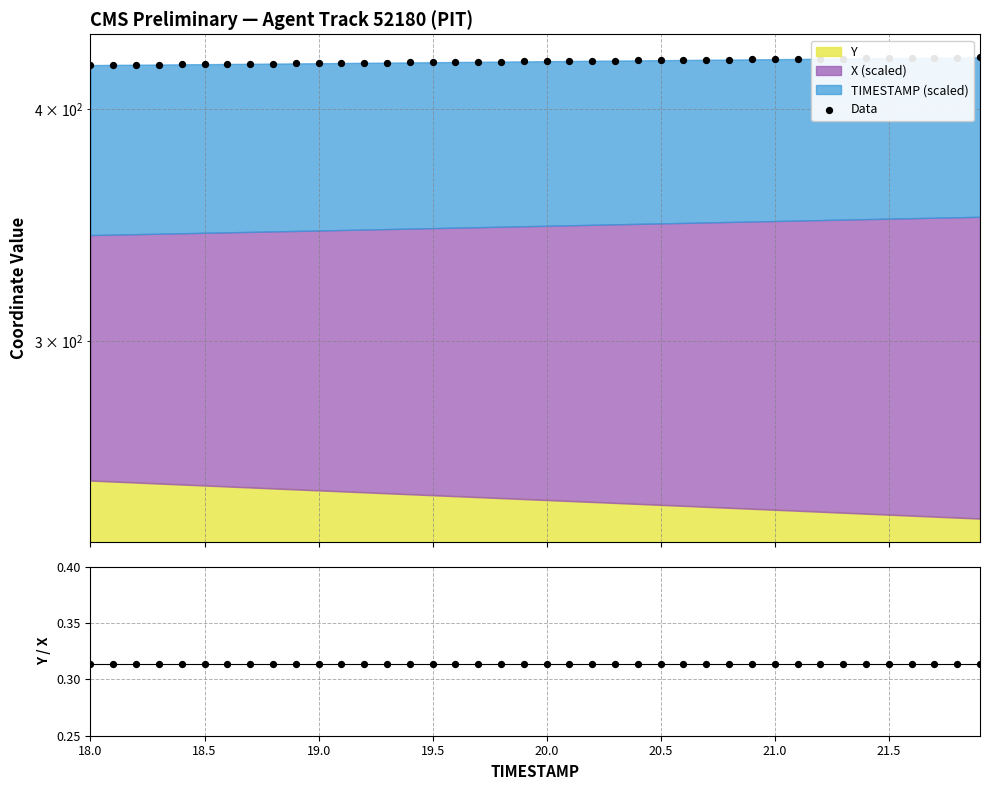

Is the value of Y/X at 17 greater than the value of Data at 38?

No